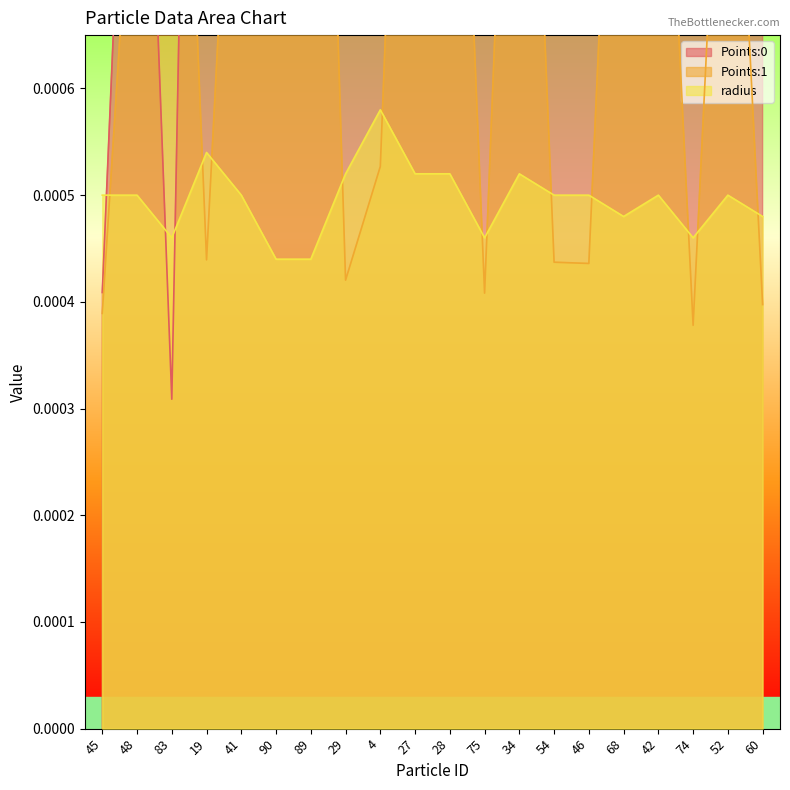

How many interior local valleys does the radius series have?

4